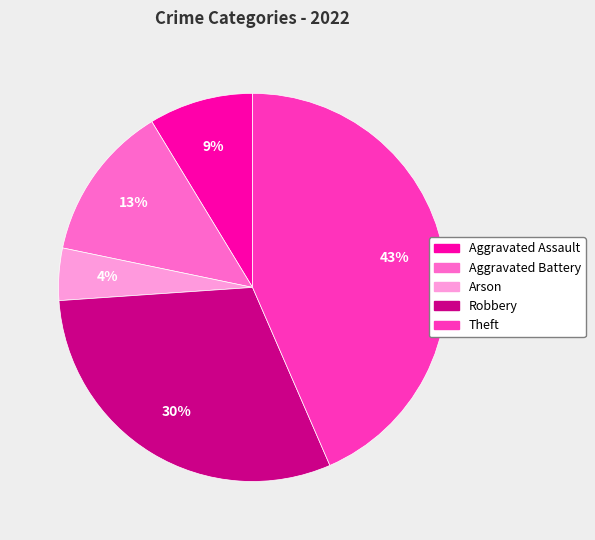

To the nearest percent, what portion does Robbery represent?

30%